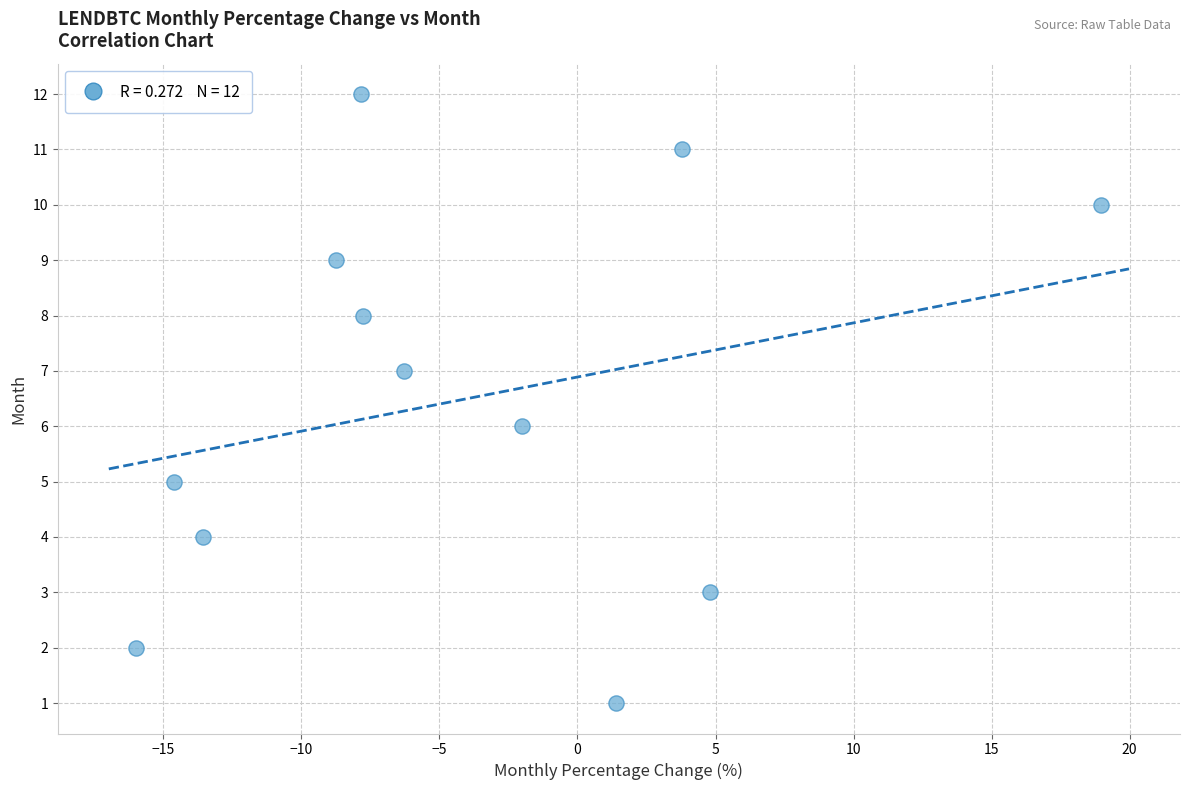

What is the range of Y values (max minus min)?

11